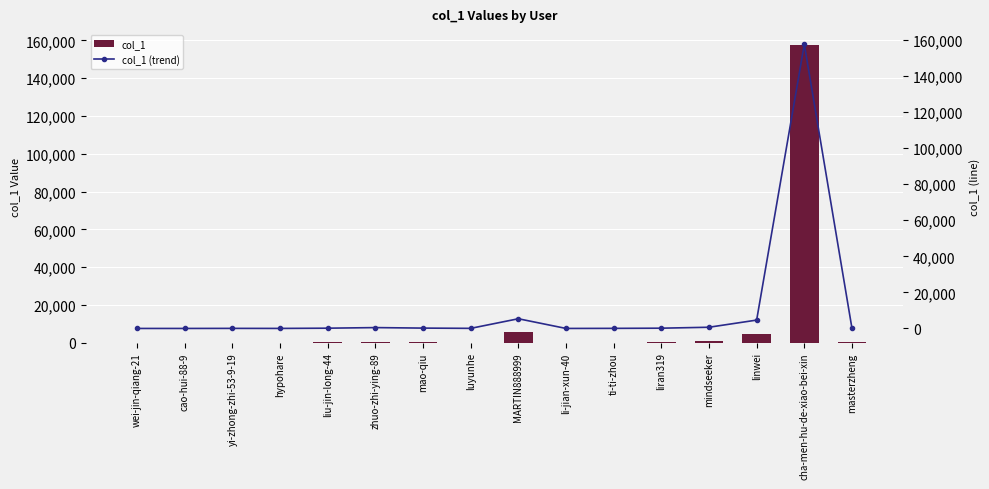

Reading right to left, extract all data points from this chart.

col_1: masterzheng=92	cha-men-hu-de-xiao-bei-xin=157562	linwei=4632	mindseeker=666	liran319=144	ti-ti-zhou=48	li-jian-xun-40=2	MARTIN888999=5378	luyunhe=51	mao-qiu=192	zhuo-zhi-ying-89=473	liu-jin-long-44=144	hypohare=14	yi-zhong-zhi-53-9-19=39	cao-hui-88-9=0	wei-jin-qiang-21=0
col_1 (trend): masterzheng=92	cha-men-hu-de-xiao-bei-xin=157562	linwei=4632	mindseeker=666	liran319=144	ti-ti-zhou=48	li-jian-xun-40=2	MARTIN888999=5378	luyunhe=51	mao-qiu=192	zhuo-zhi-ying-89=473	liu-jin-long-44=144	hypohare=14	yi-zhong-zhi-53-9-19=39	cao-hui-88-9=0	wei-jin-qiang-21=0